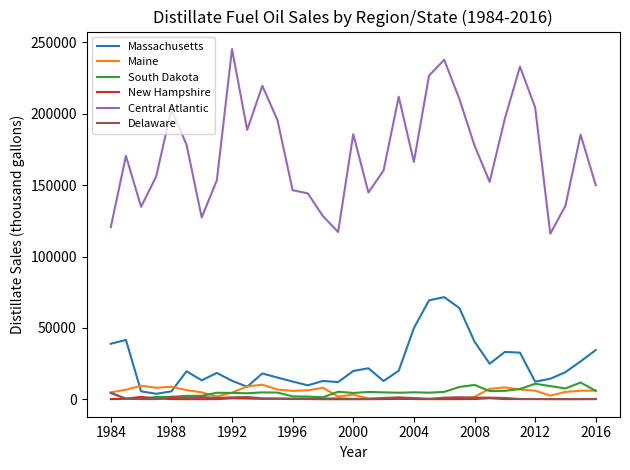

True or false: New Hampshire and Central Atlantic cross at least once.

False